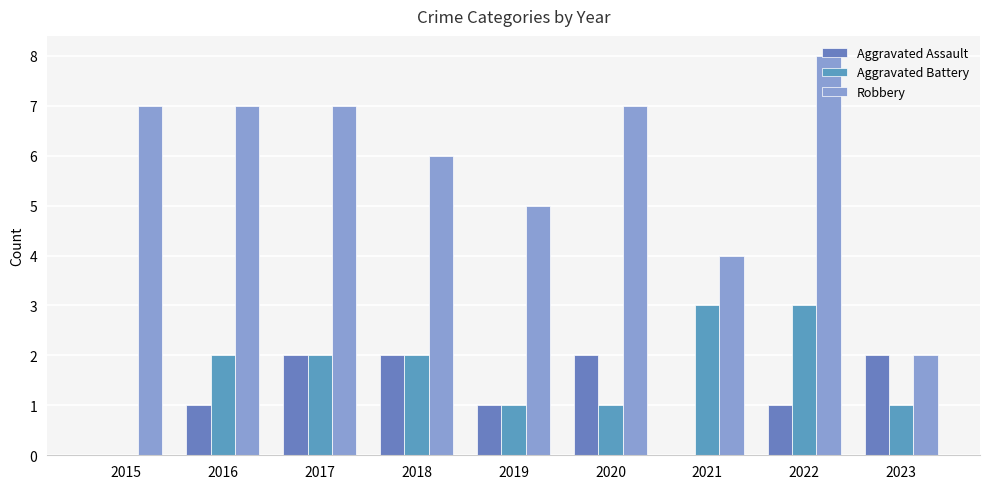

Are the bars grouped side by side (vs. stacked)?

Yes